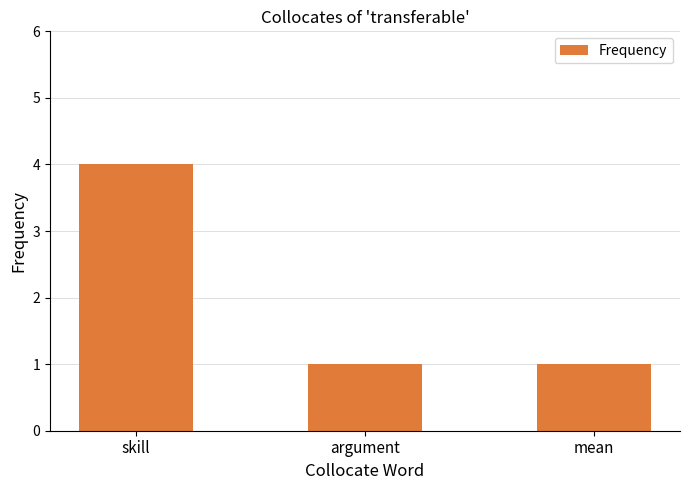

What is the ratio of the value at argument to the value at mean?

1.0